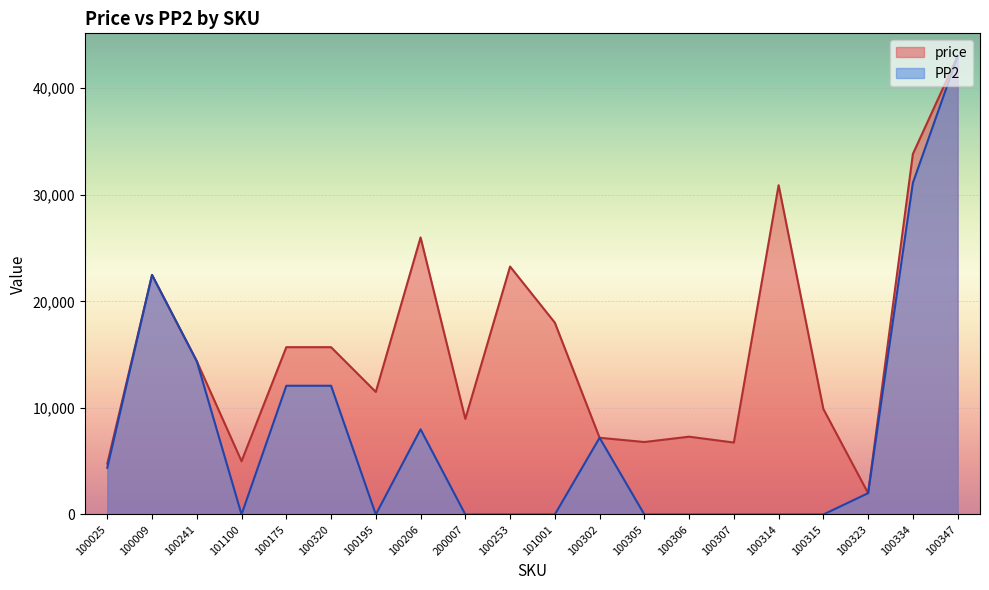

True or false: price has a value of 6750 at 100307.

True